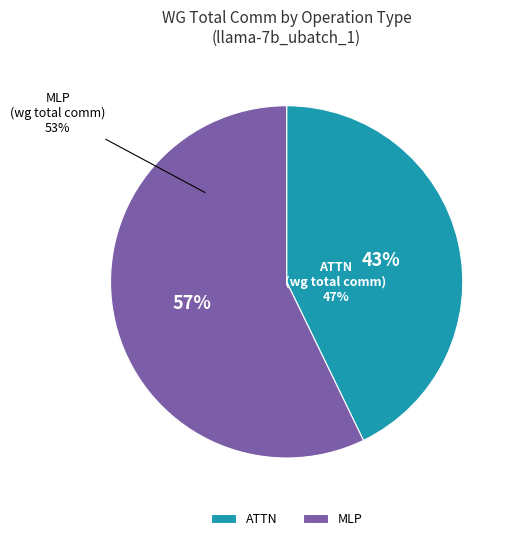

What is the change in value from MLP to ATTN?

-3743.0